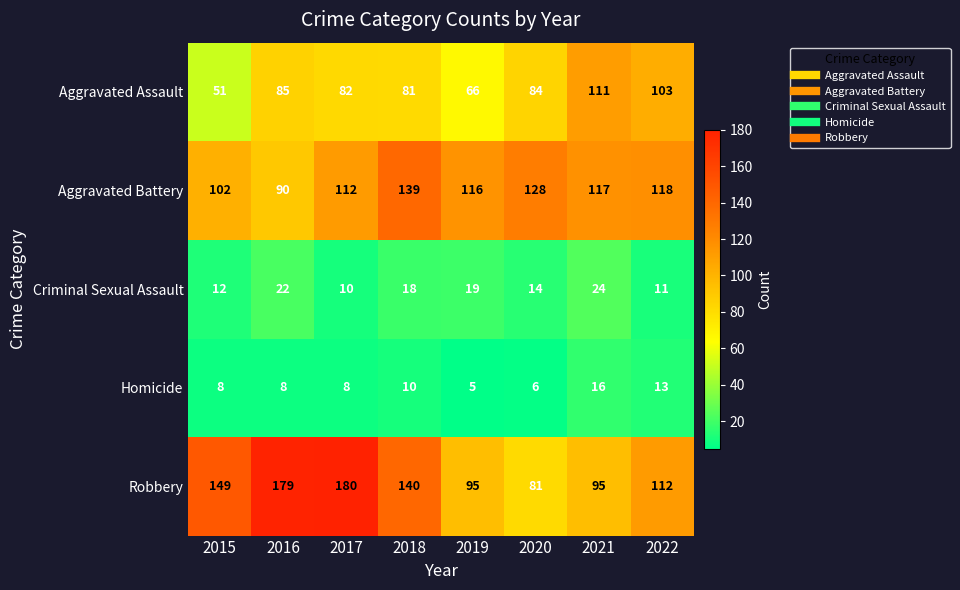

Is the value of Homicide at 2021 greater than the value of Aggravated Battery at 2022?

No